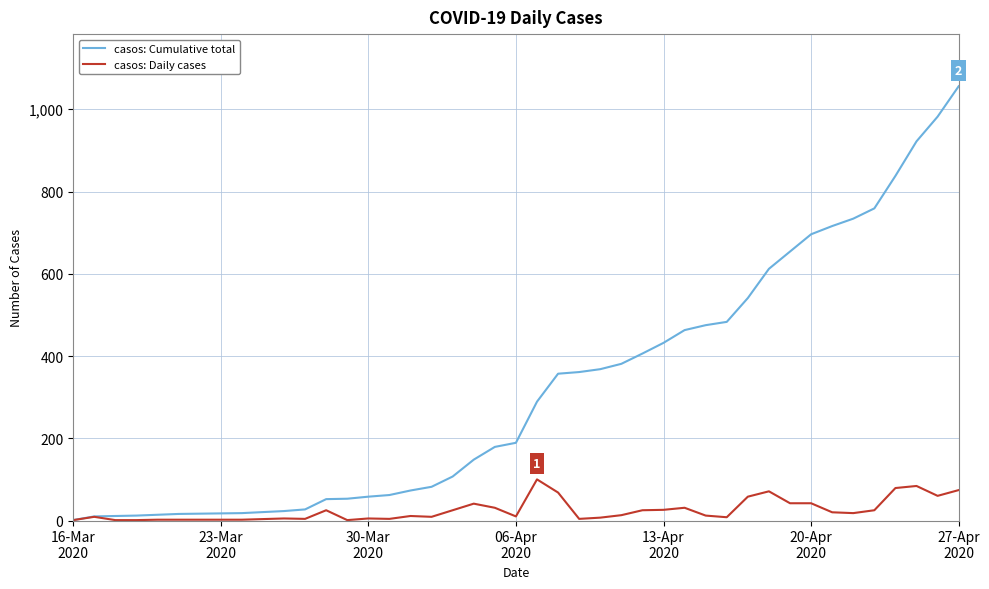

Which series has the largest total across all categories?

casos: Cumulative total